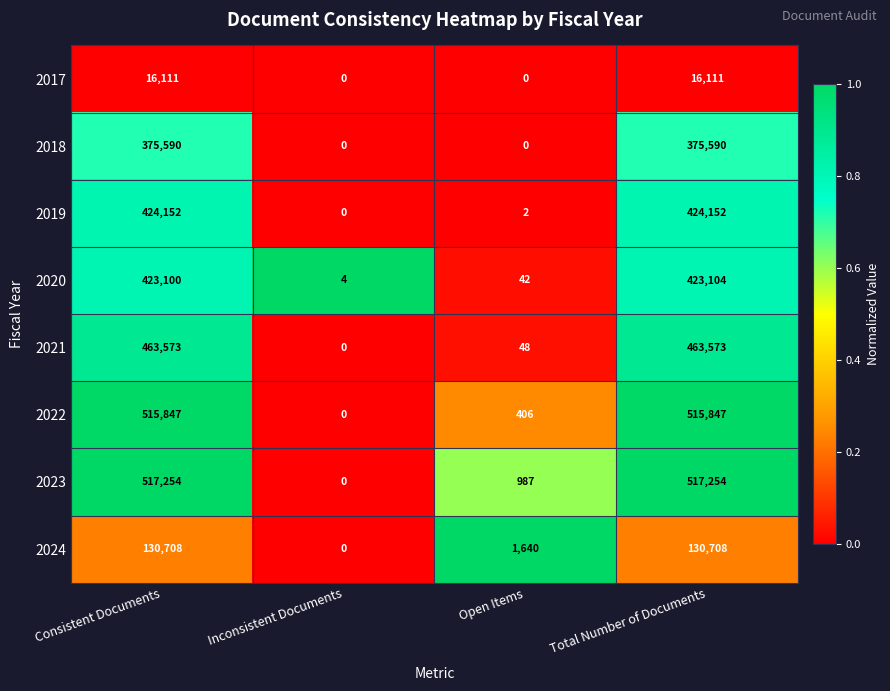

Is it true that 2021 equals 0 at Inconsistent Documents?

True